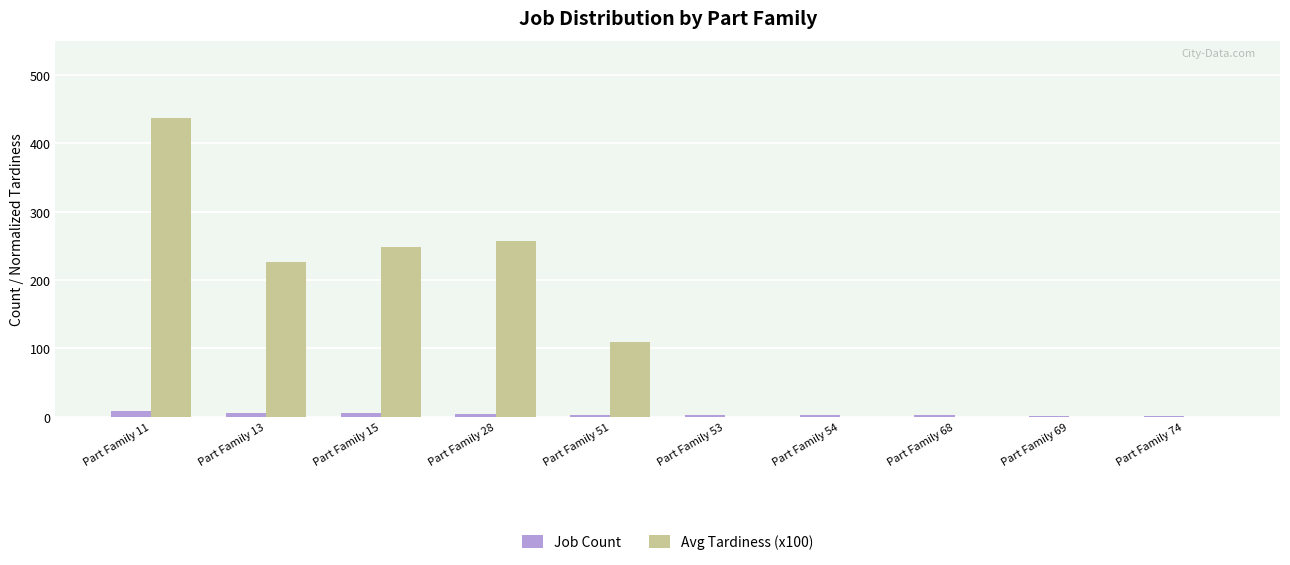

True or false: Avg Tardiness (x100) has a value of 257 at Part Family 28.

True